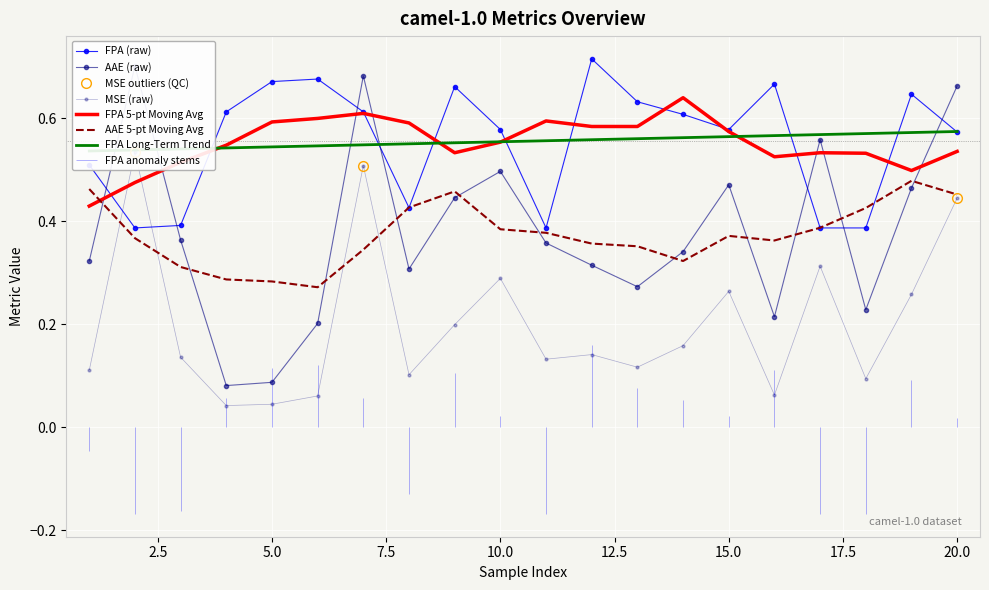

Is the value of MSE at 14 greater than the value of FPA at 12?

No